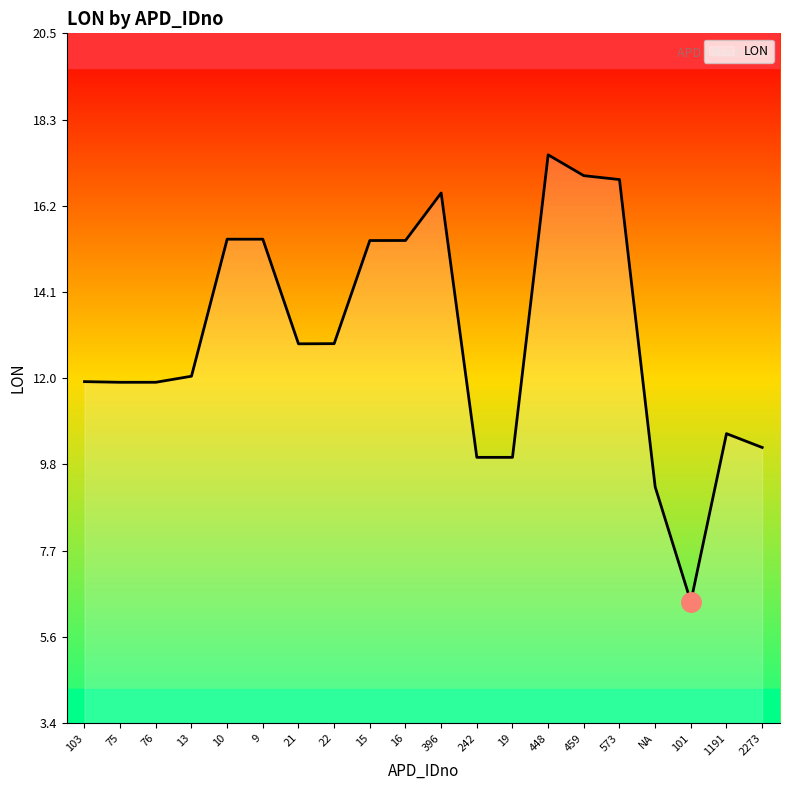

What position from the left is 573?

16